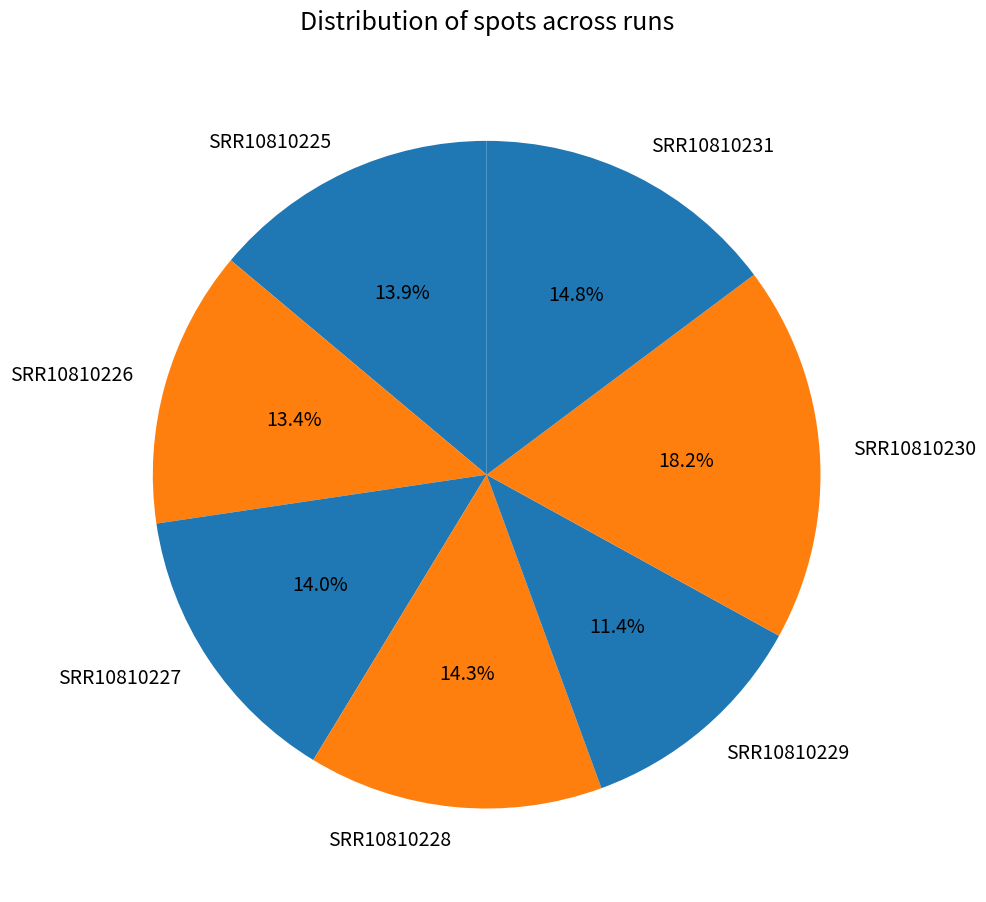

Is it true that SRR10810227 is 20% of the pie?

False